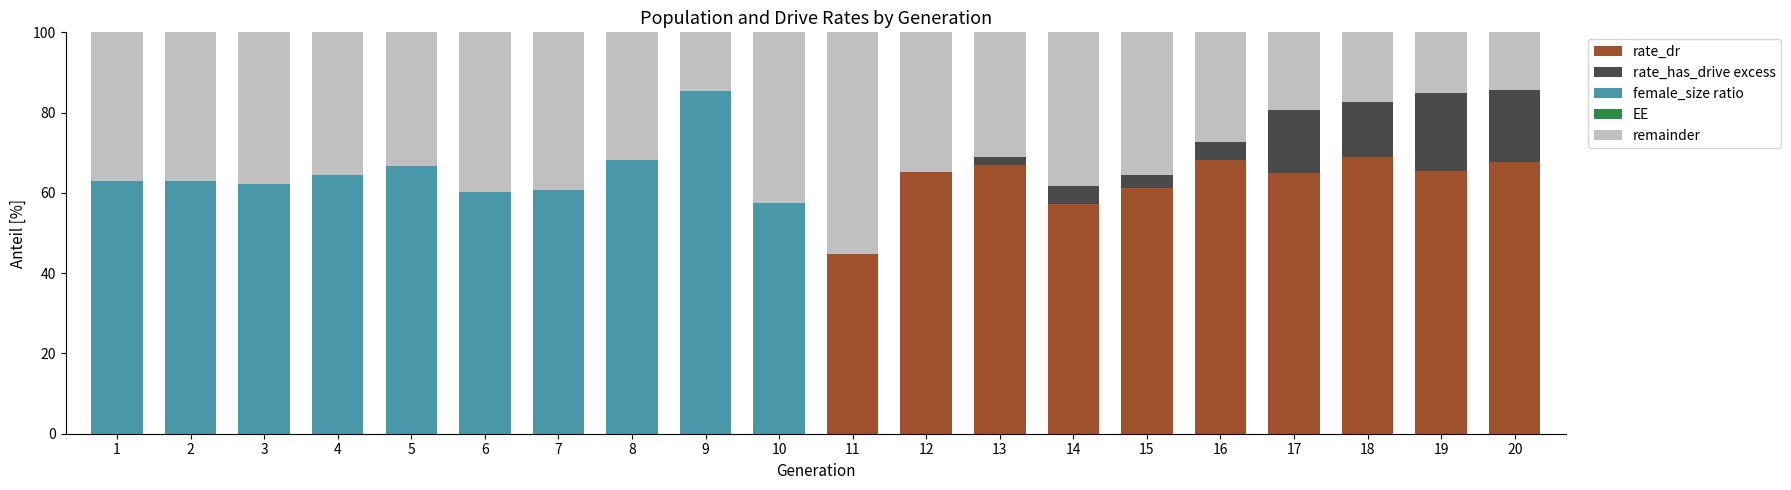

What is the total value across all series at 3?

100.0